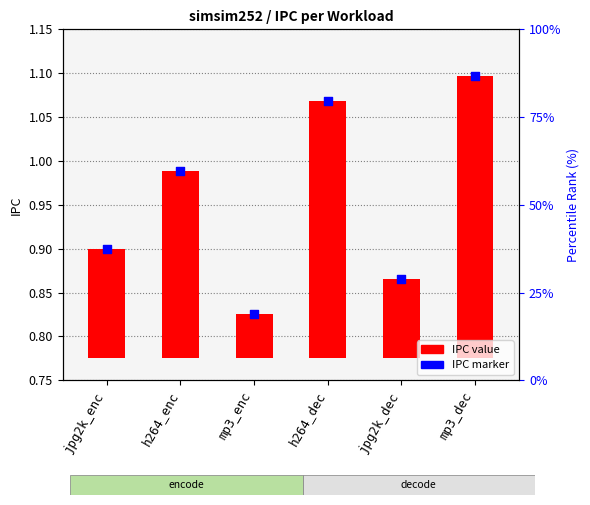

Is the value of IPC value at mp3_enc greater than the value of IPC marker at h264_dec?

No